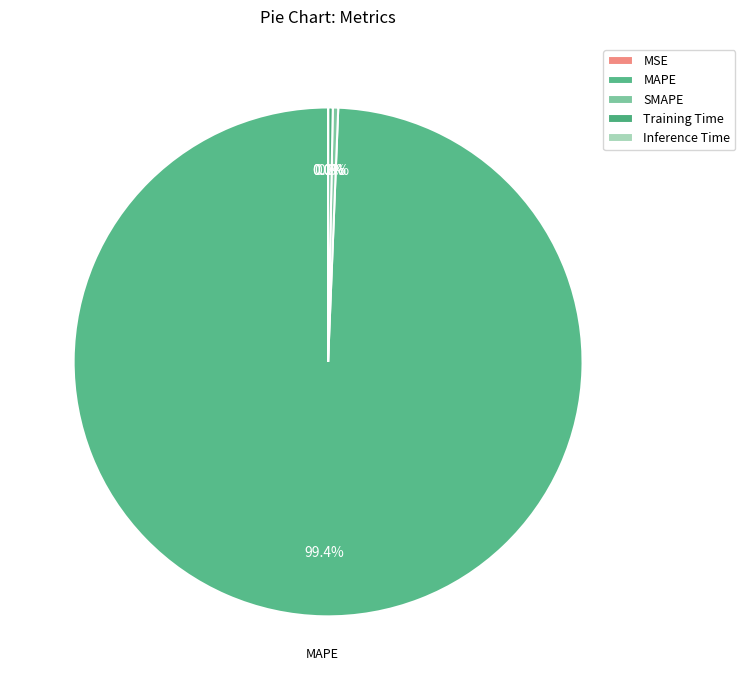

How many segments does this pie chart have?

5